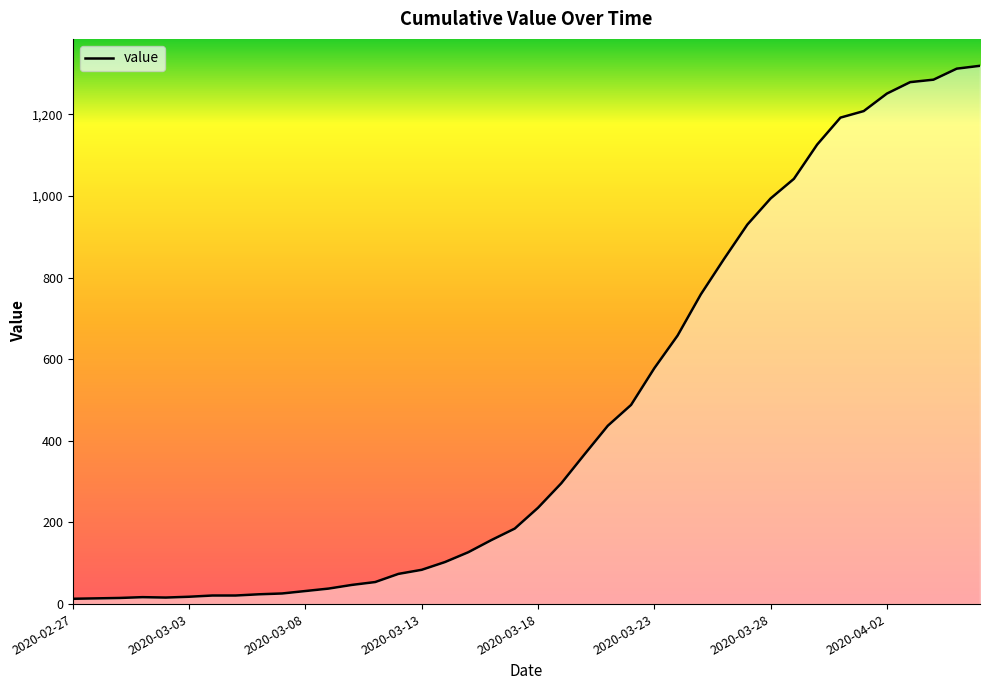

What is the greatest value displayed?

1319